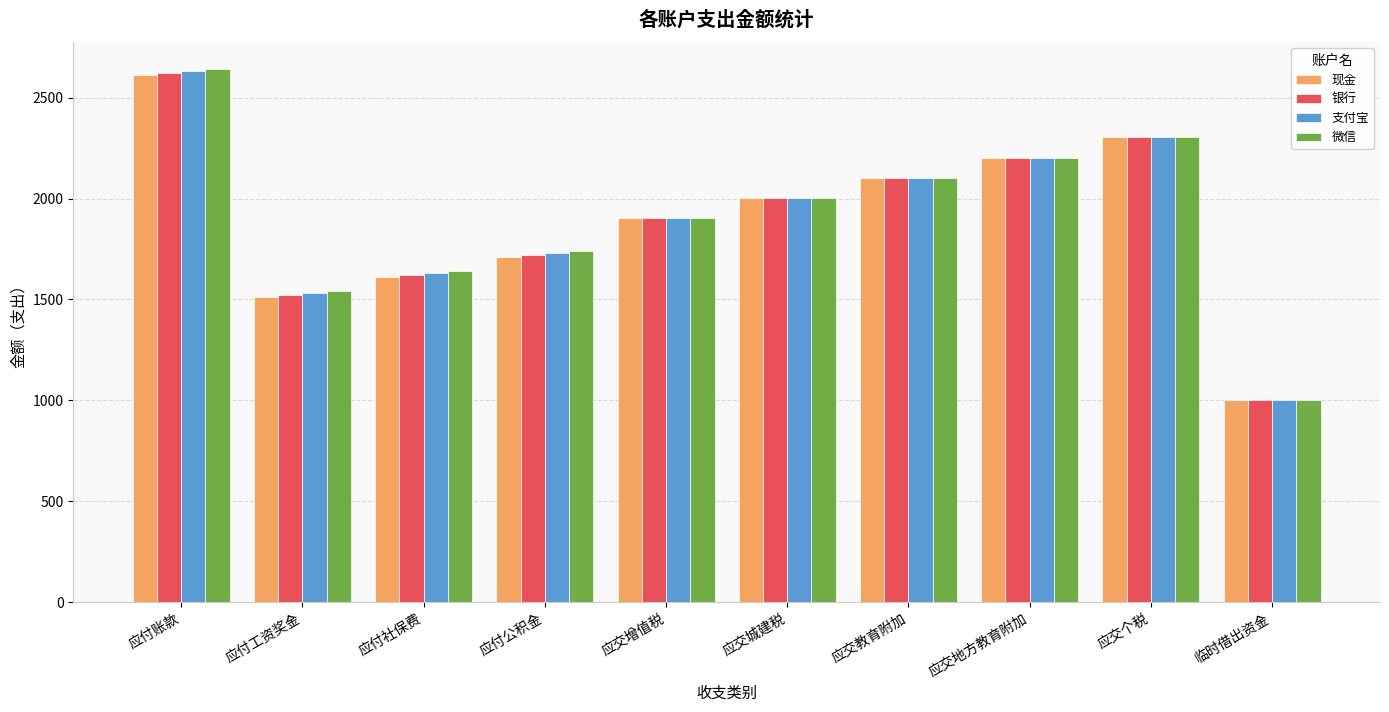

Which category has the highest value across all series?

应付账款